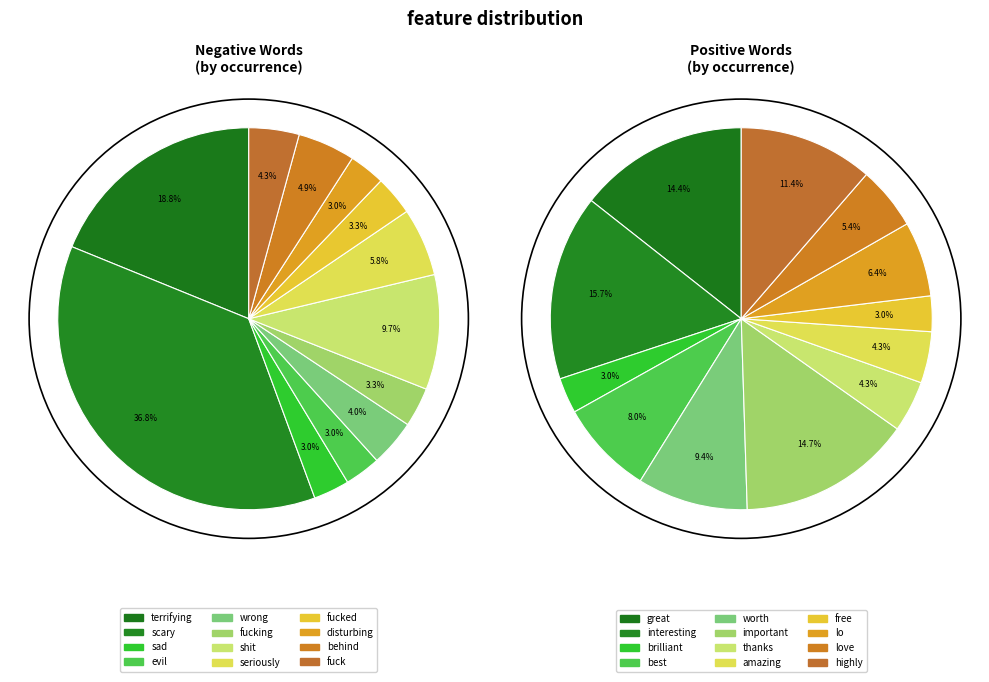

To the nearest percent, what is the difference between the shit and behind slice percentages?

5%